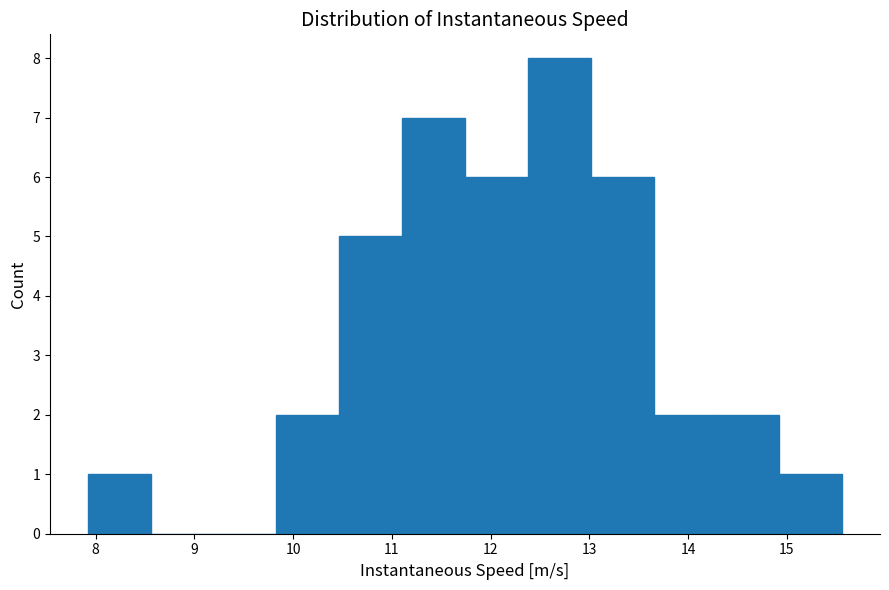

Reading left to right, transcribe this chart: for each bar, give the range it covers on the x-axis and its height. Neither the bar edges nor the heights are printed on the chart, so give them approximately, as read against the axes.

7.9 to 8.6: 1
8.6 to 9.2: 0
9.2 to 9.8: 0
9.8 to 10.5: 2
10.5 to 11.1: 5
11.1 to 11.7: 7
11.7 to 12.4: 6
12.4 to 13.0: 8
13.0 to 13.6: 6
13.6 to 14.3: 2
14.3 to 14.9: 2
14.9 to 15.6: 1